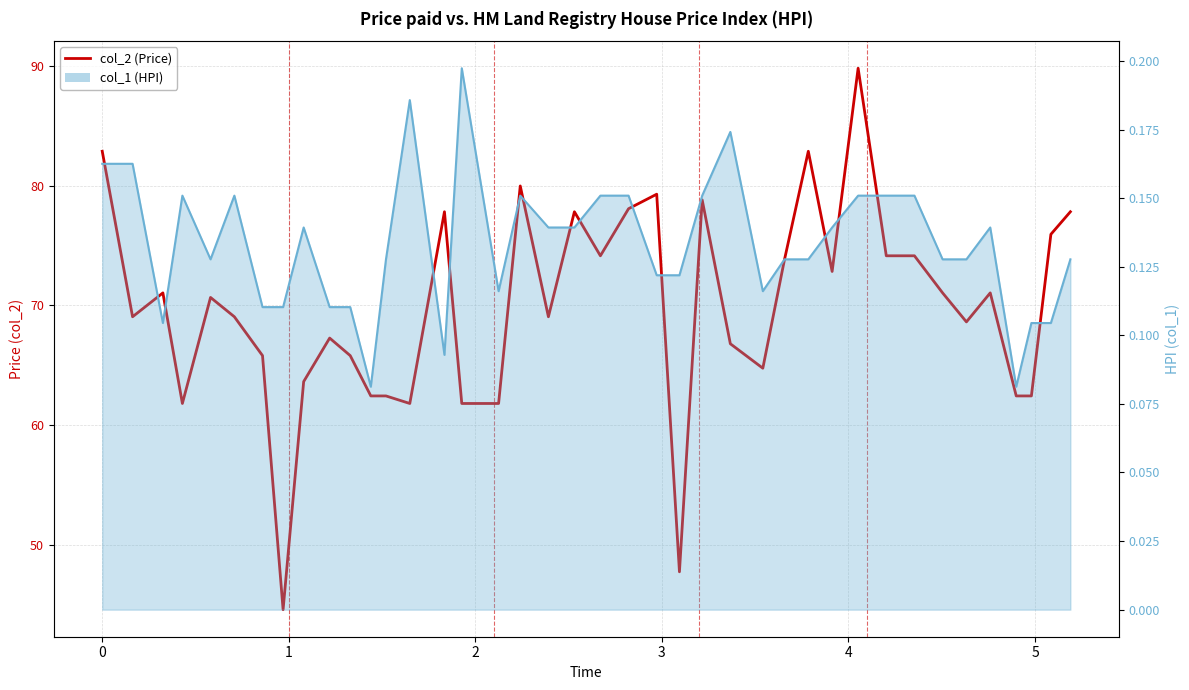

What is the minimum value shown in the chart?

44.6